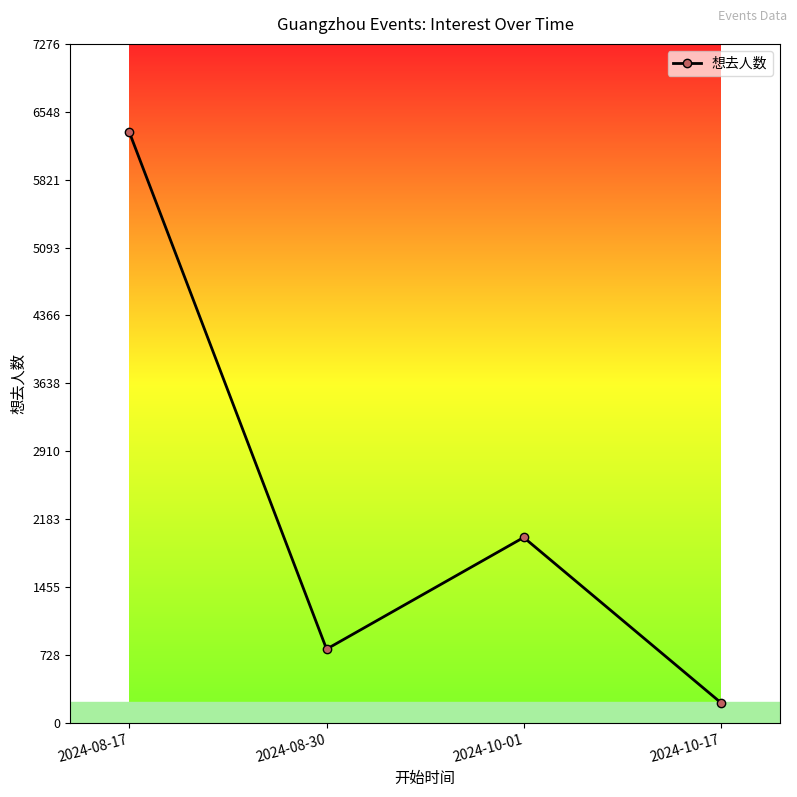

Reading left to right, extract all data points from this chart.

6327	789	1986	215